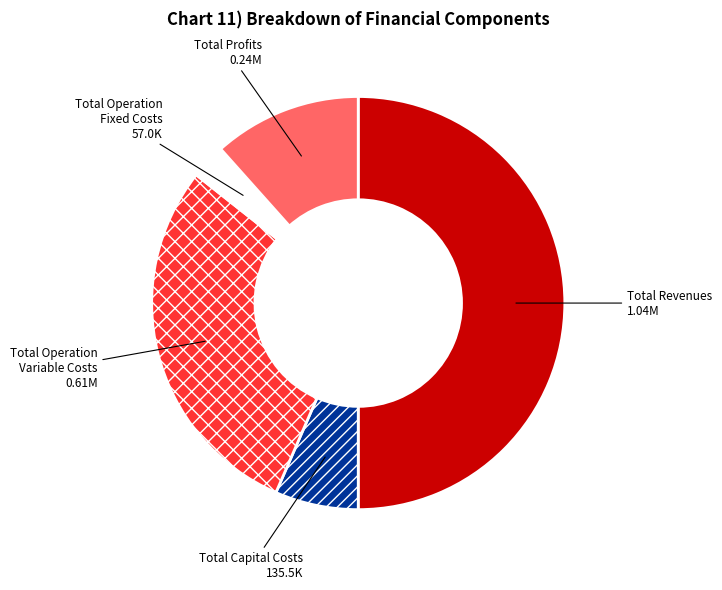

Does Total Operation Variable Costs represent more than half of the total?

No